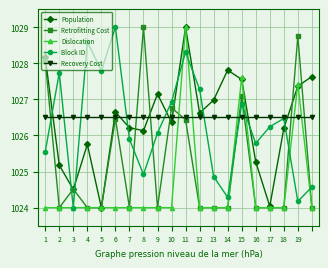

What is the sum of all Block ID values?

20525.3